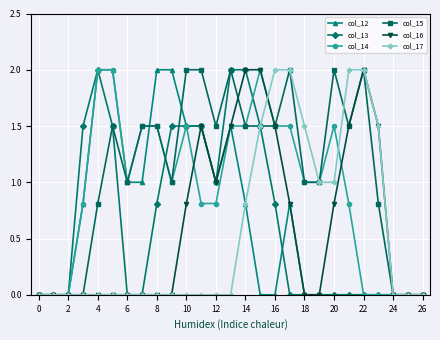

Count the number of data series in this chart.

6